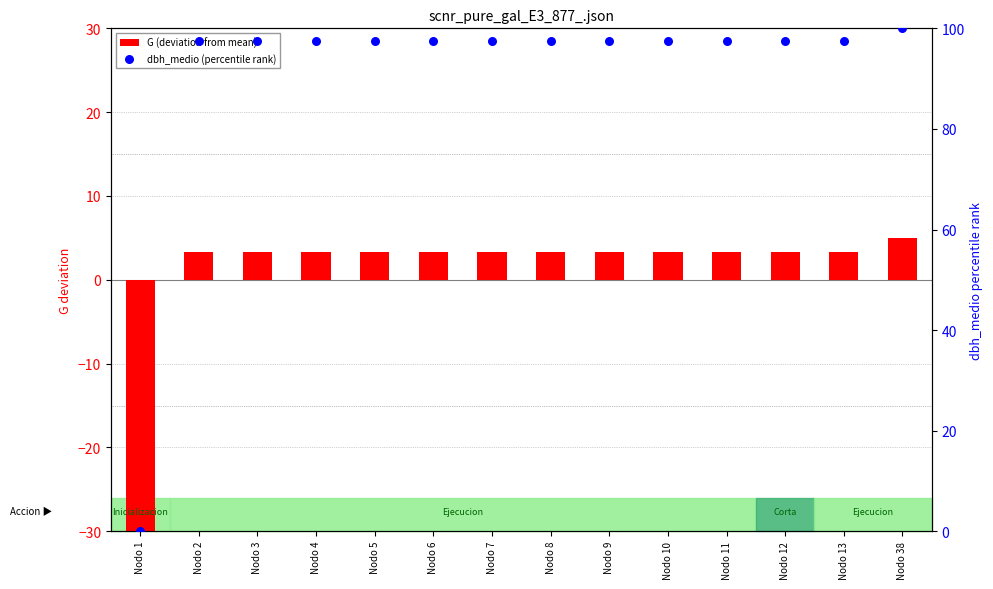

Is the value of dbh_medio (percentile rank) at Nodo 5 greater than the value of G (deviation from mean) at Nodo 7?

Yes